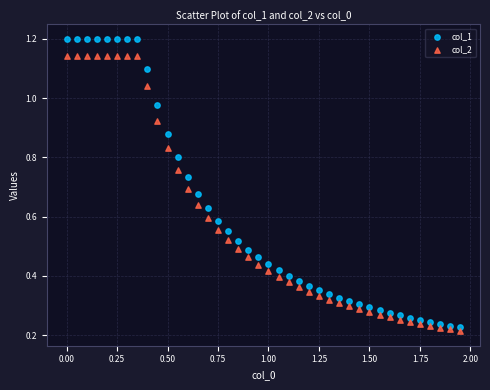

Which series has the largest Y range (max minus min)?

col_1